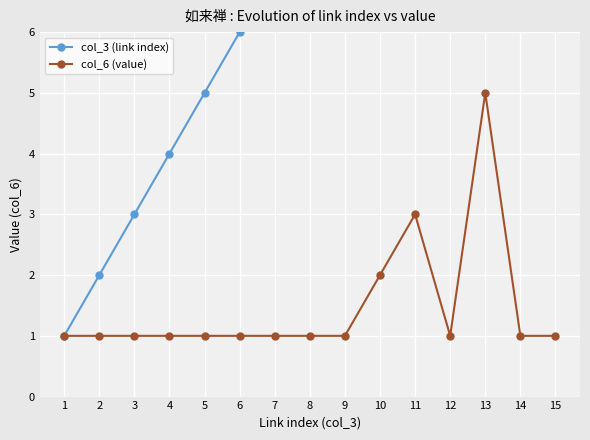

What is the smallest value displayed?

1